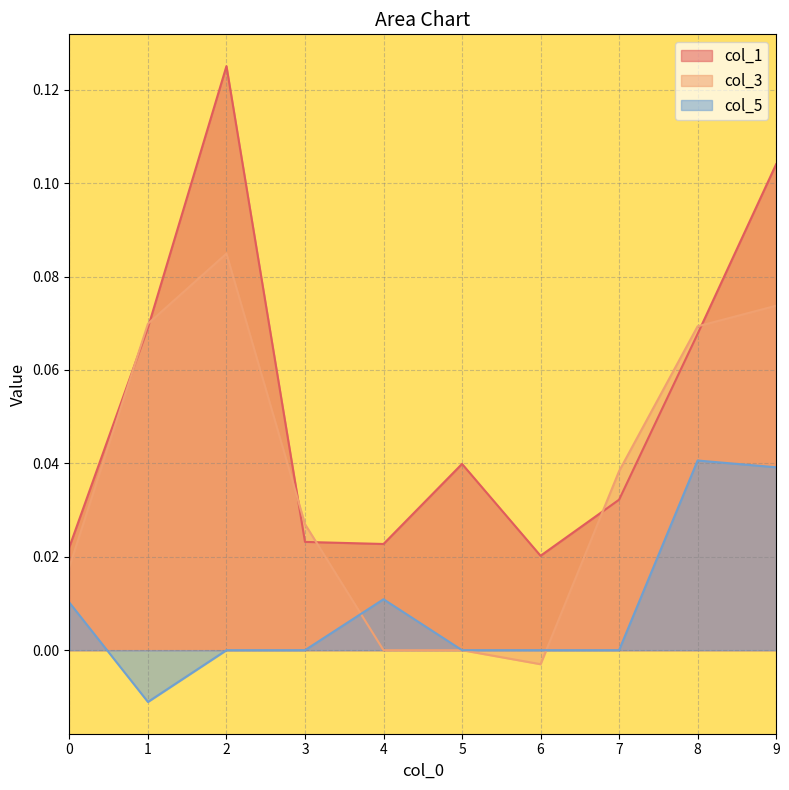

At 9, list the series in order from smallest to largest.

col_5, col_3, col_1